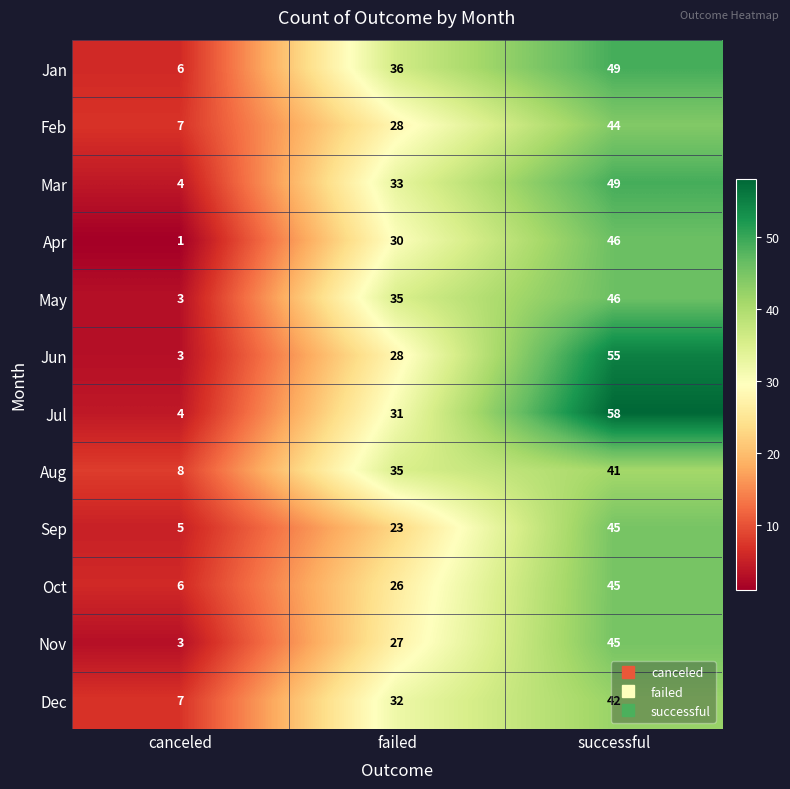

What is the total value across all series at successful?

565